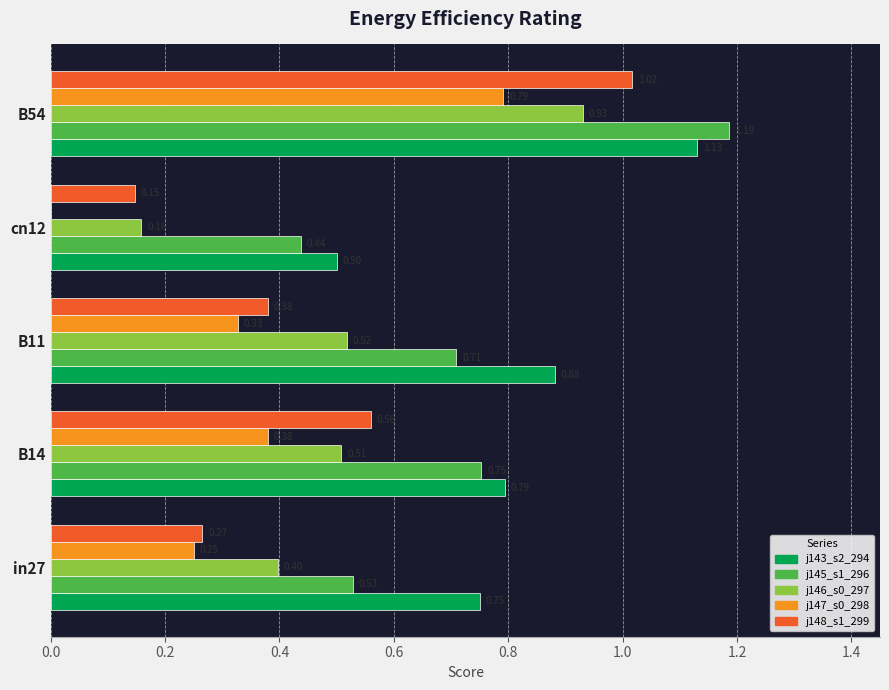

At which category is the sum across all series the highest?

B54